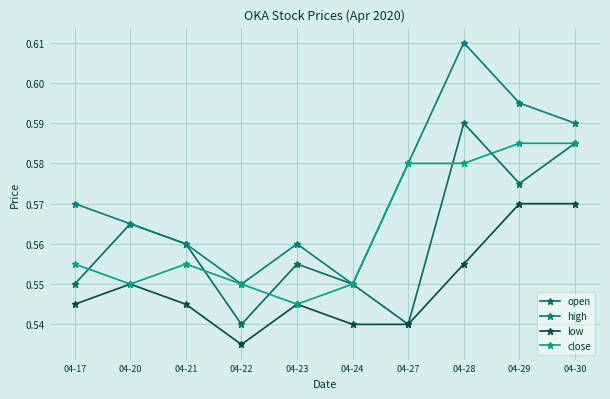

Reading right to left, what are all the values shown in this chart?

open: 04-30=0.6	04-29=0.6	04-28=0.6	04-27=0.5	04-24=0.6	04-23=0.6	04-22=0.5	04-21=0.6	04-20=0.6	04-17=0.6
high: 04-30=0.6	04-29=0.6	04-28=0.6	04-27=0.6	04-24=0.6	04-23=0.6	04-22=0.6	04-21=0.6	04-20=0.6	04-17=0.6
low: 04-30=0.6	04-29=0.6	04-28=0.6	04-27=0.5	04-24=0.5	04-23=0.5	04-22=0.5	04-21=0.5	04-20=0.6	04-17=0.5
close: 04-30=0.6	04-29=0.6	04-28=0.6	04-27=0.6	04-24=0.6	04-23=0.5	04-22=0.6	04-21=0.6	04-20=0.6	04-17=0.6